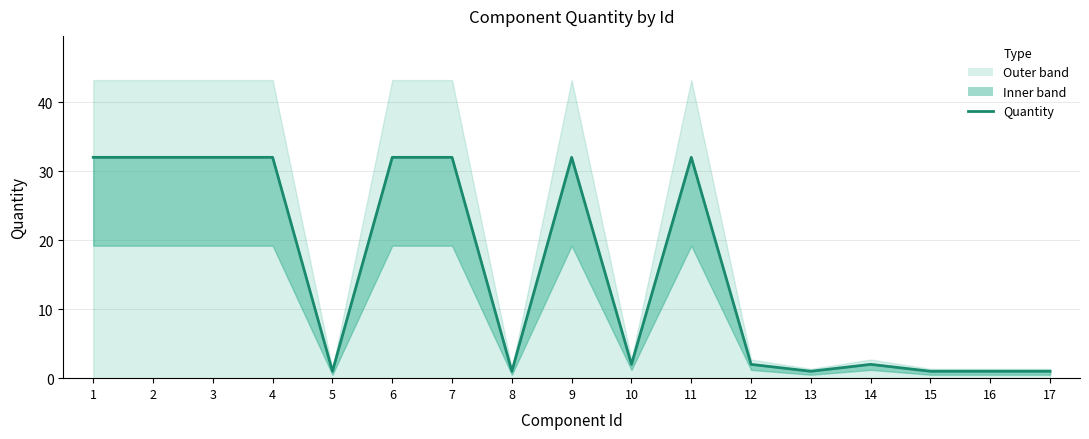

What is the value of the 6th point from the left?

32